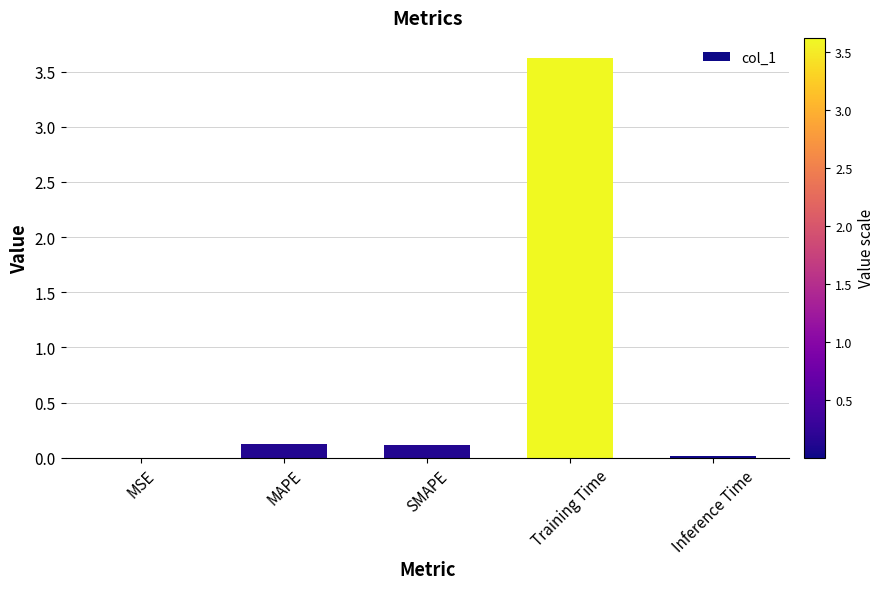

What is the greatest value displayed?

3.6